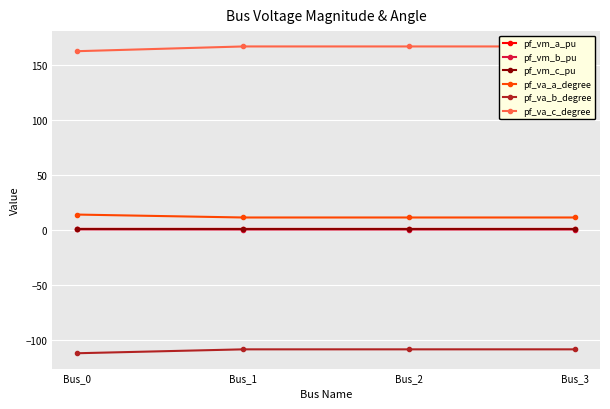

What is the minimum value shown in the chart?

-112.2